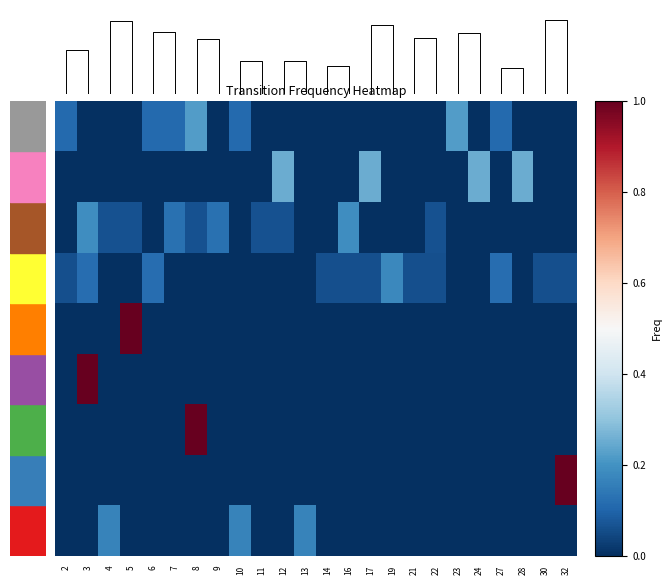

How many series are shown in this chart?

9